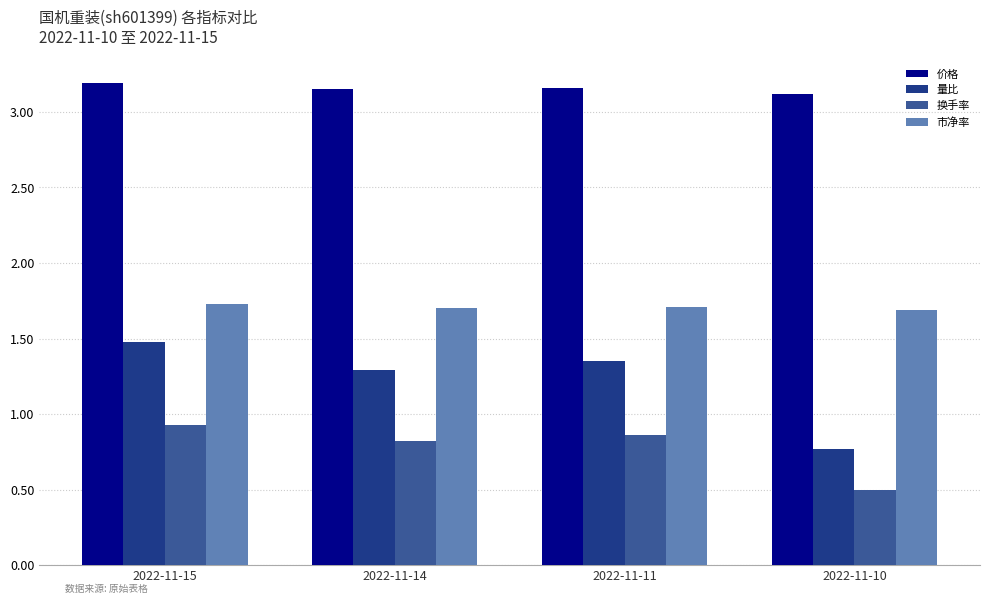

What is the difference between the maximum and minimum values in the 量比 series?

0.7